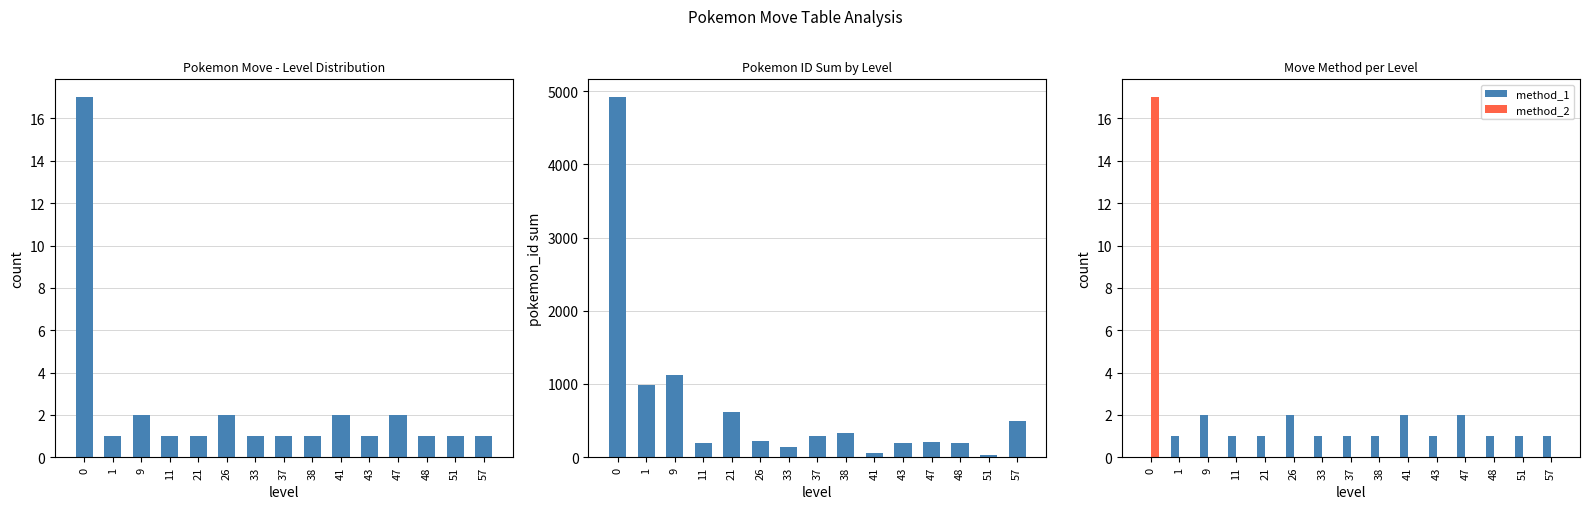

Reading right to left, what are all the values shown in this chart?

total: 57=1	51=1	48=1	47=2	43=1	41=2	38=1	37=1	33=1	26=2	21=1	11=1	9=2	1=1	0=17
pokemon_id sum: 57=491	51=24	48=195	47=211	43=194	41=64	38=336	37=283	33=134	26=219	21=615	11=198	9=1125	1=993	0=4915
method_1: 57=1	51=1	48=1	47=2	43=1	41=2	38=1	37=1	33=1	26=2	21=1	11=1	9=2	1=1	0=0
method_2: 57=0	51=0	48=0	47=0	43=0	41=0	38=0	37=0	33=0	26=0	21=0	11=0	9=0	1=0	0=17